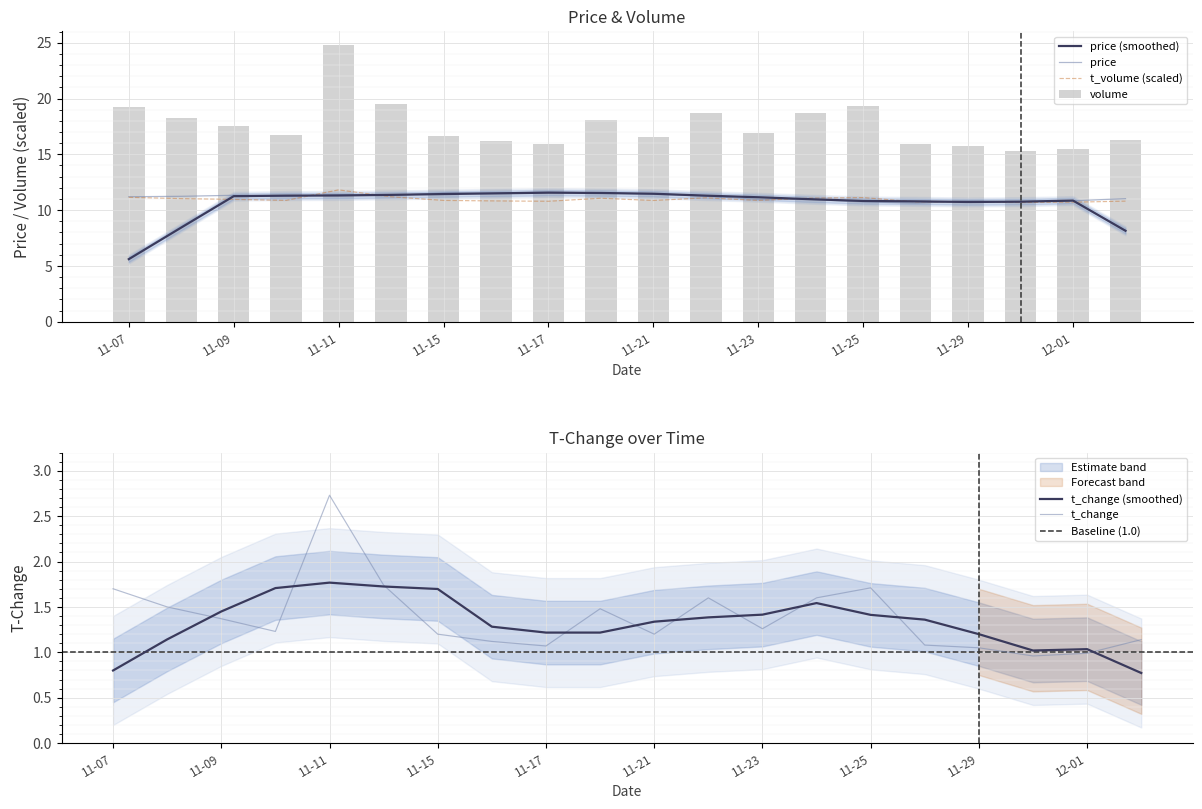

What is the maximum value for t_change?

2.7